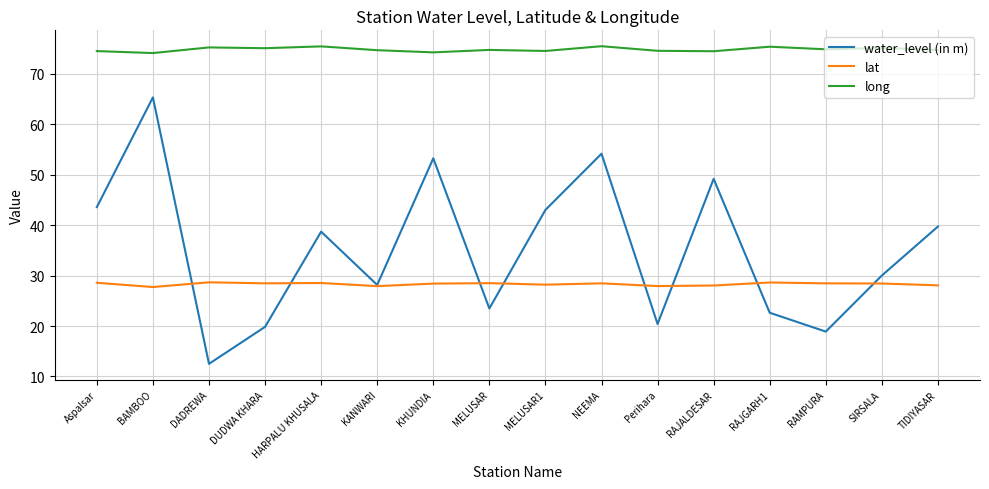

What position from the right is NEEMA?

7